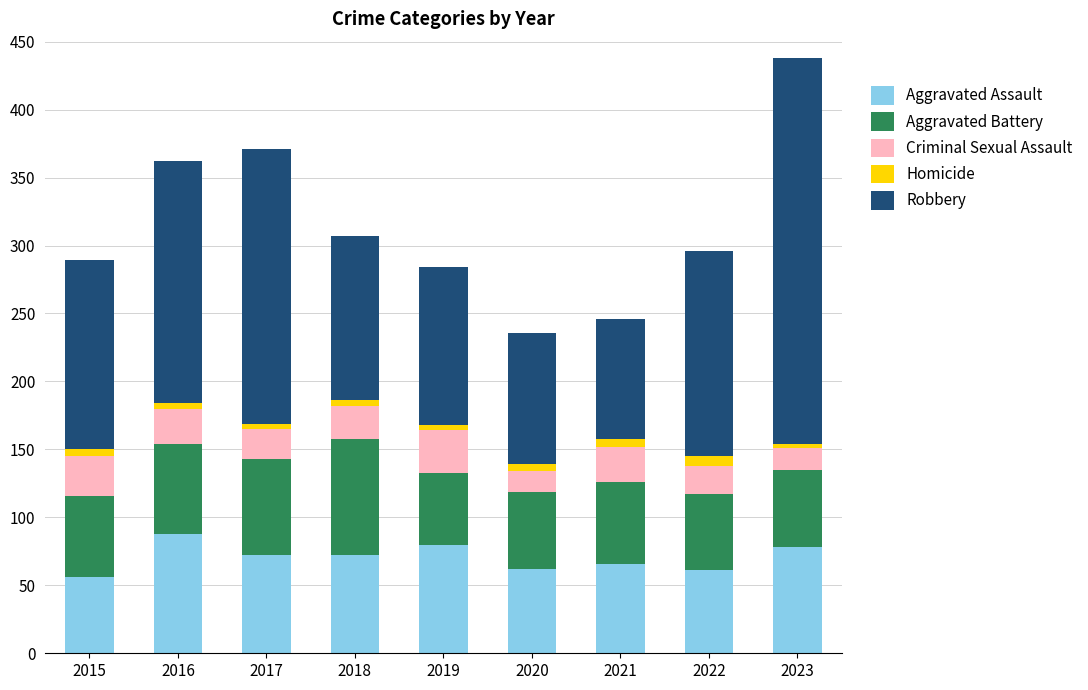

What is the average value of the Aggravated Assault series?

71